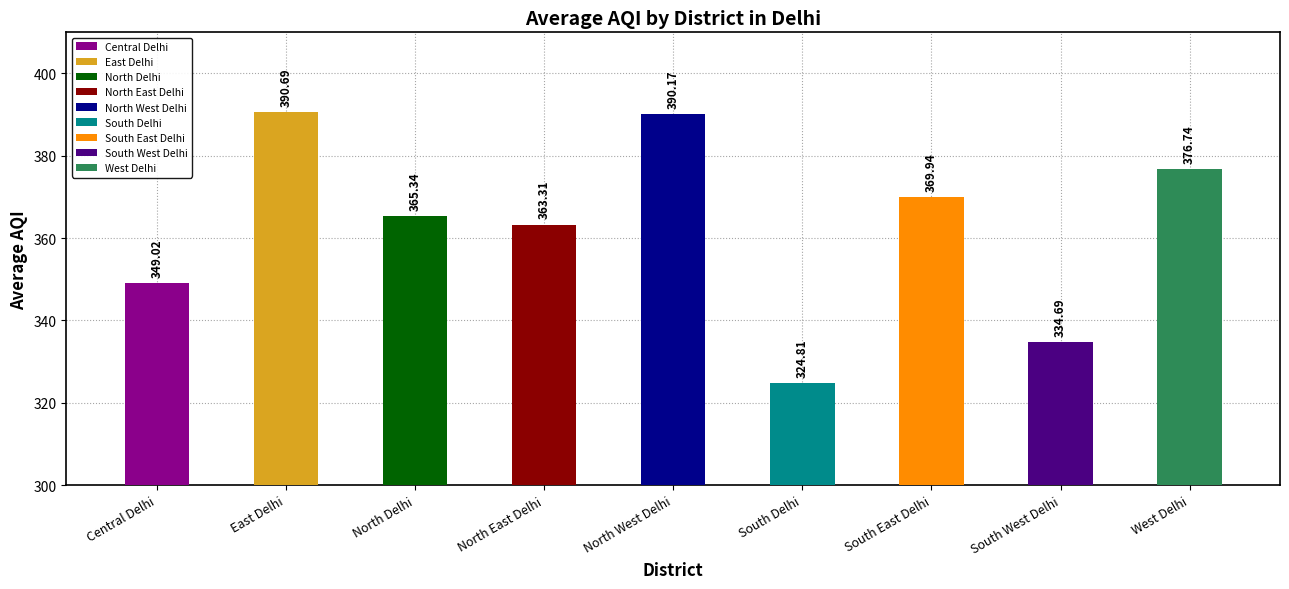

Reading left to right, extract all data points from this chart.

349.0	390.7	365.3	363.3	390.2	324.8	369.9	334.7	376.7